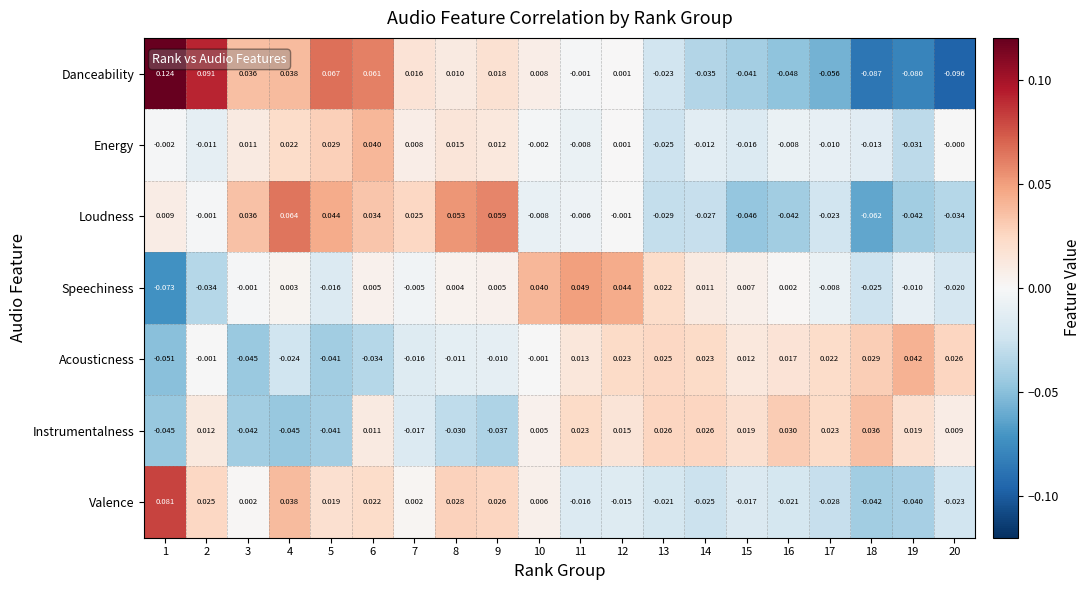

At which category does the chart reach its minimum across all series?

20